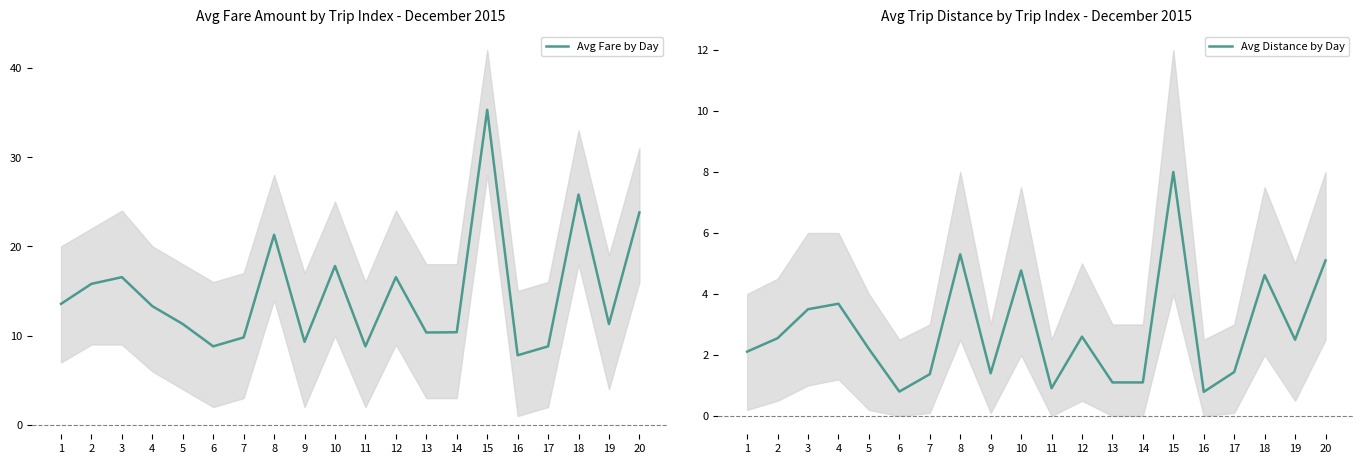

At which category does the chart reach its peak across all series?

15